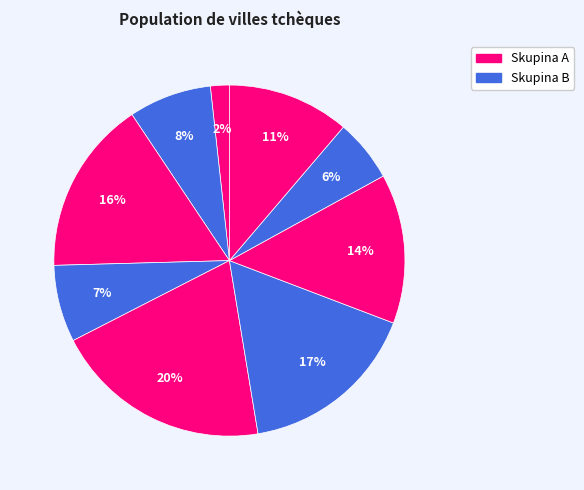

How many slices are in this pie chart?

9